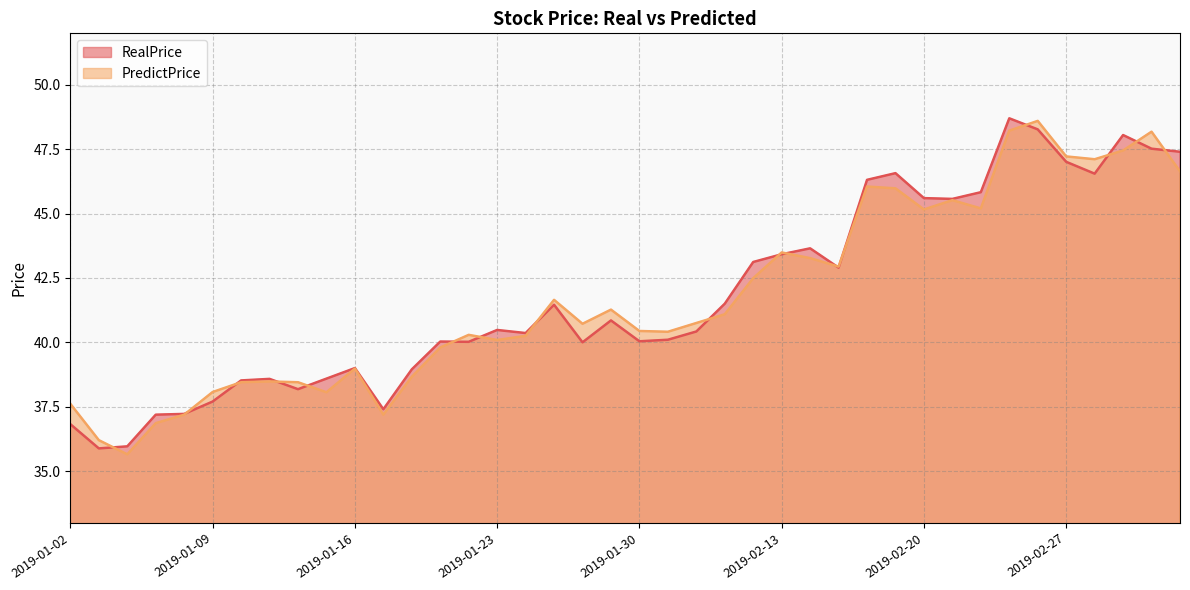

At 2019-01-10, list the series in order from smallest to largest.

PredictPrice, RealPrice